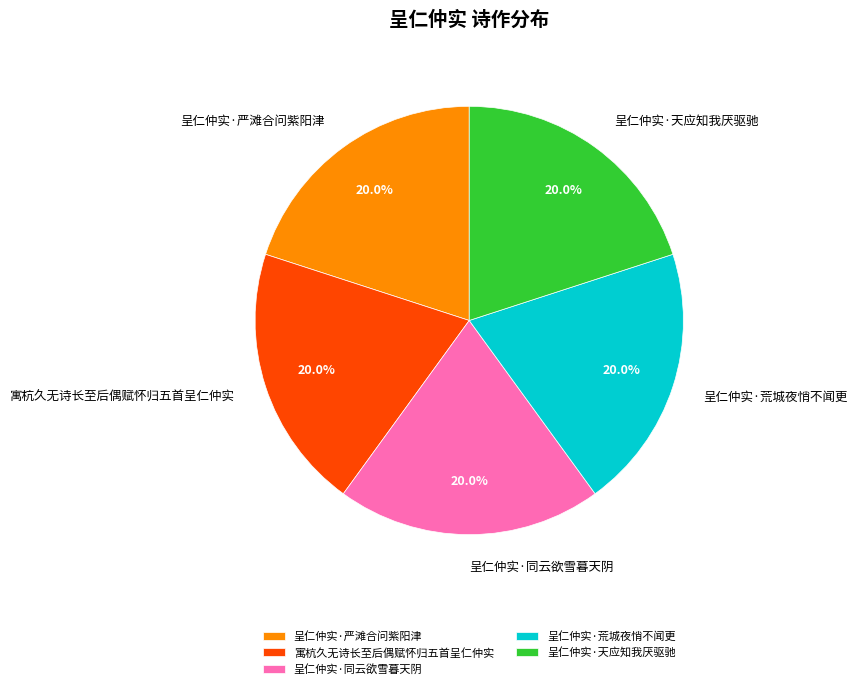

Is 呈仁仲实·严滩合问紫阳津 the majority of the pie?

No